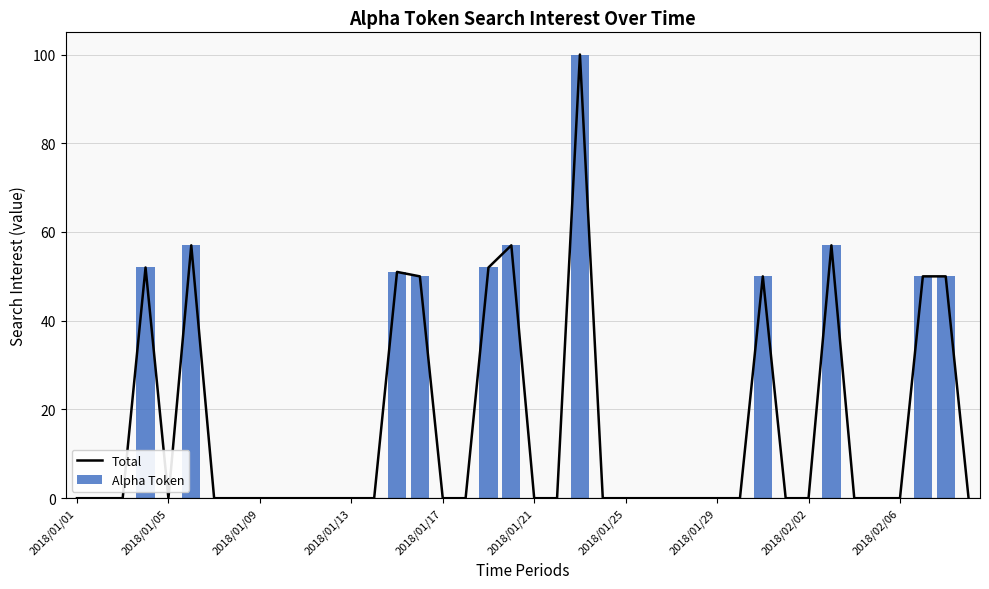

The value of Total at 19 is 40. True or false?

False